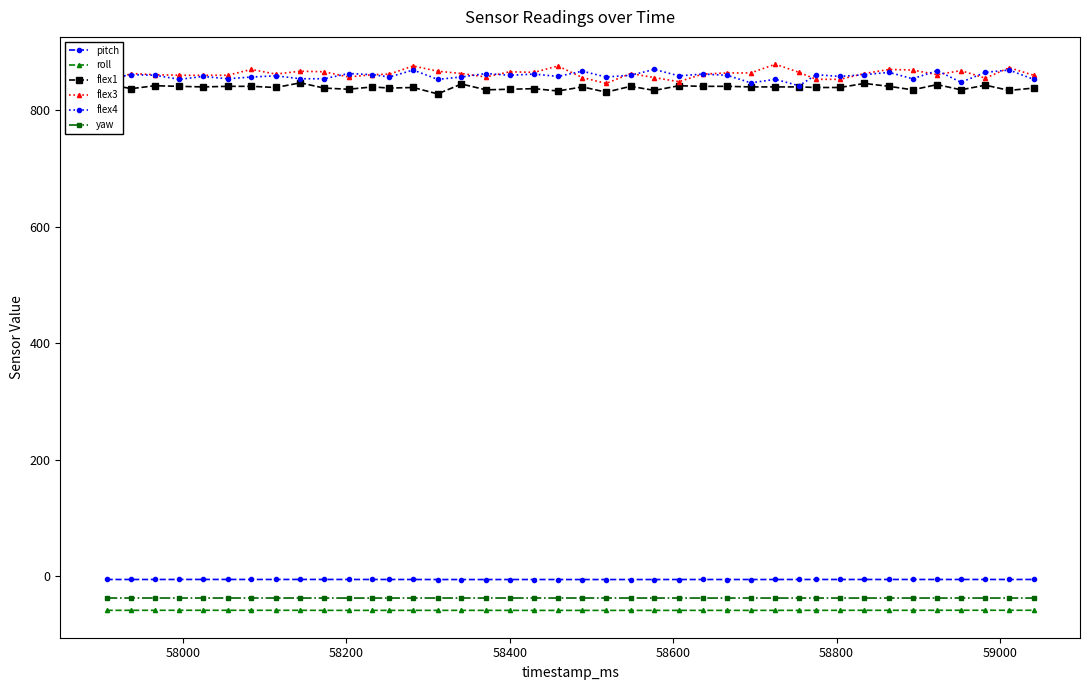

What is the value of the yaw point at the 31st from the left?

-37.6